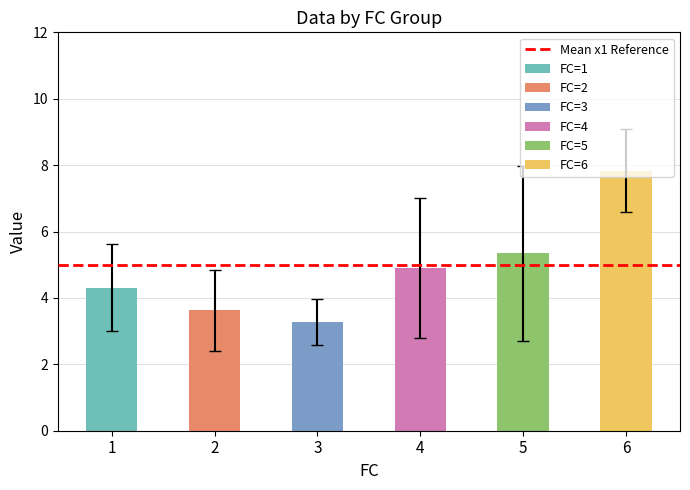

The x3 series shows 6.2 at 6. True or false?

False